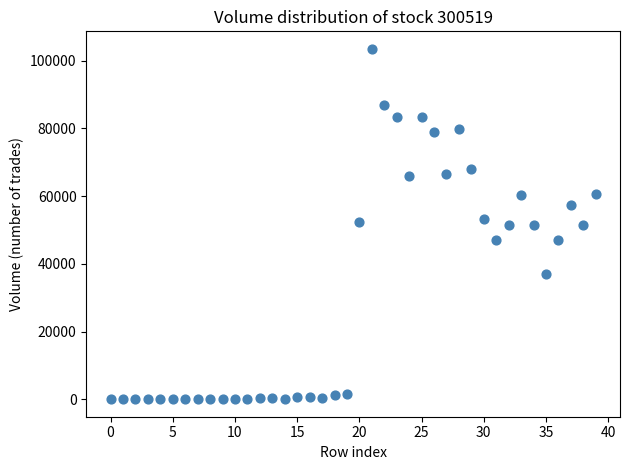

What is the range of Y values (max minus min)?

103516